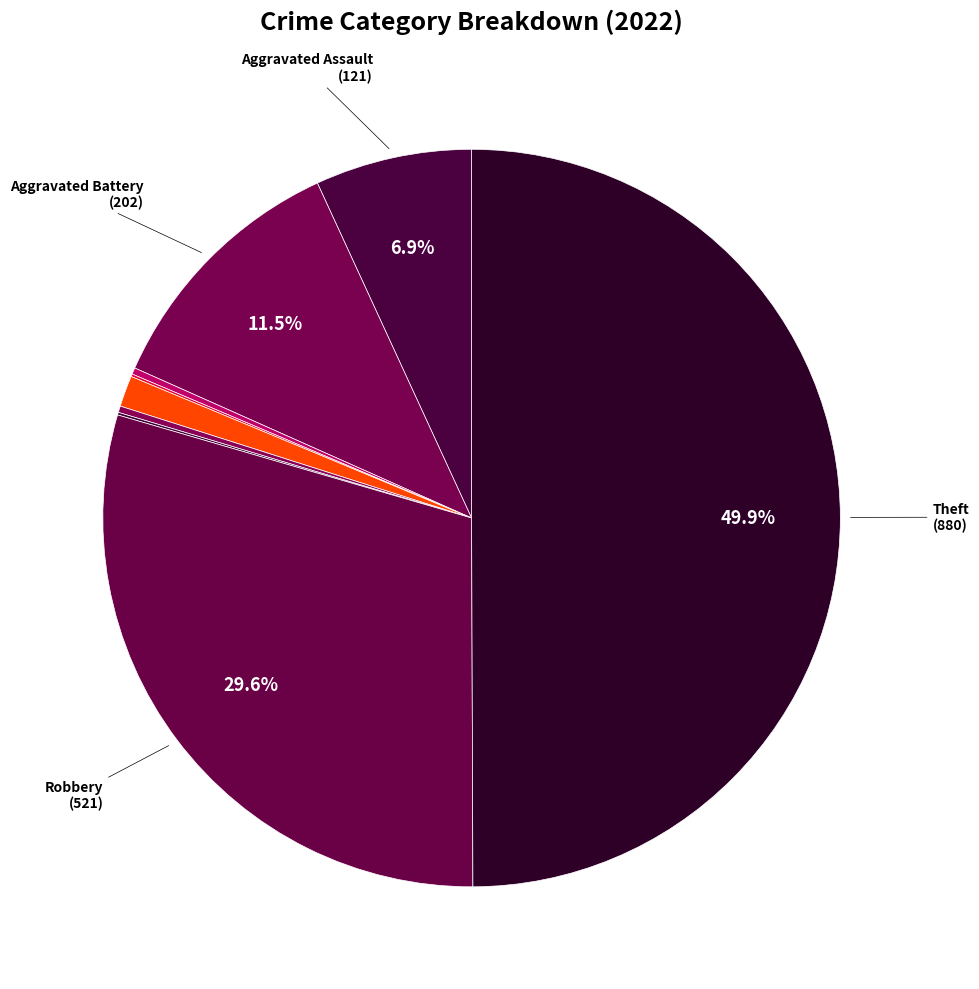

Rank the categories by value from lowest to highest.

Burglary, Motor Vehicle Theft, Arson, Homicide, Criminal Sexual Assault, Aggravated Assault, Aggravated Battery, Robbery, Theft